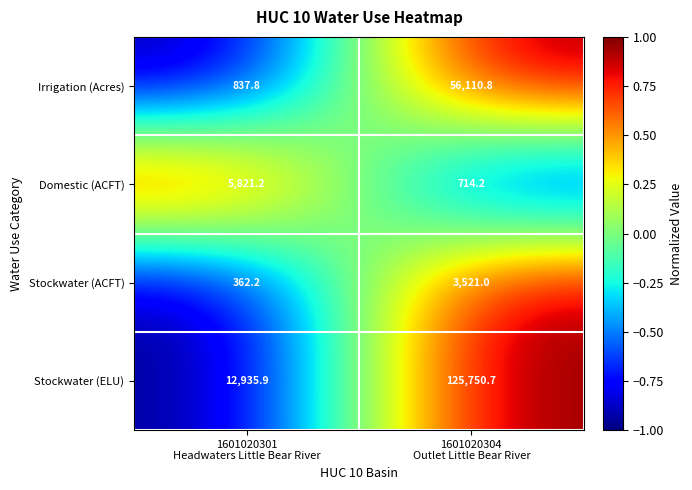

How many categories are shown in the chart?

2